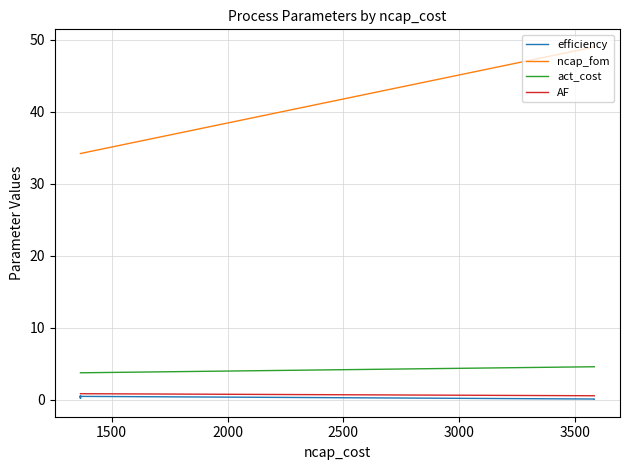

Is the value of act_cost at 27 greater than the value of efficiency at 15?

Yes